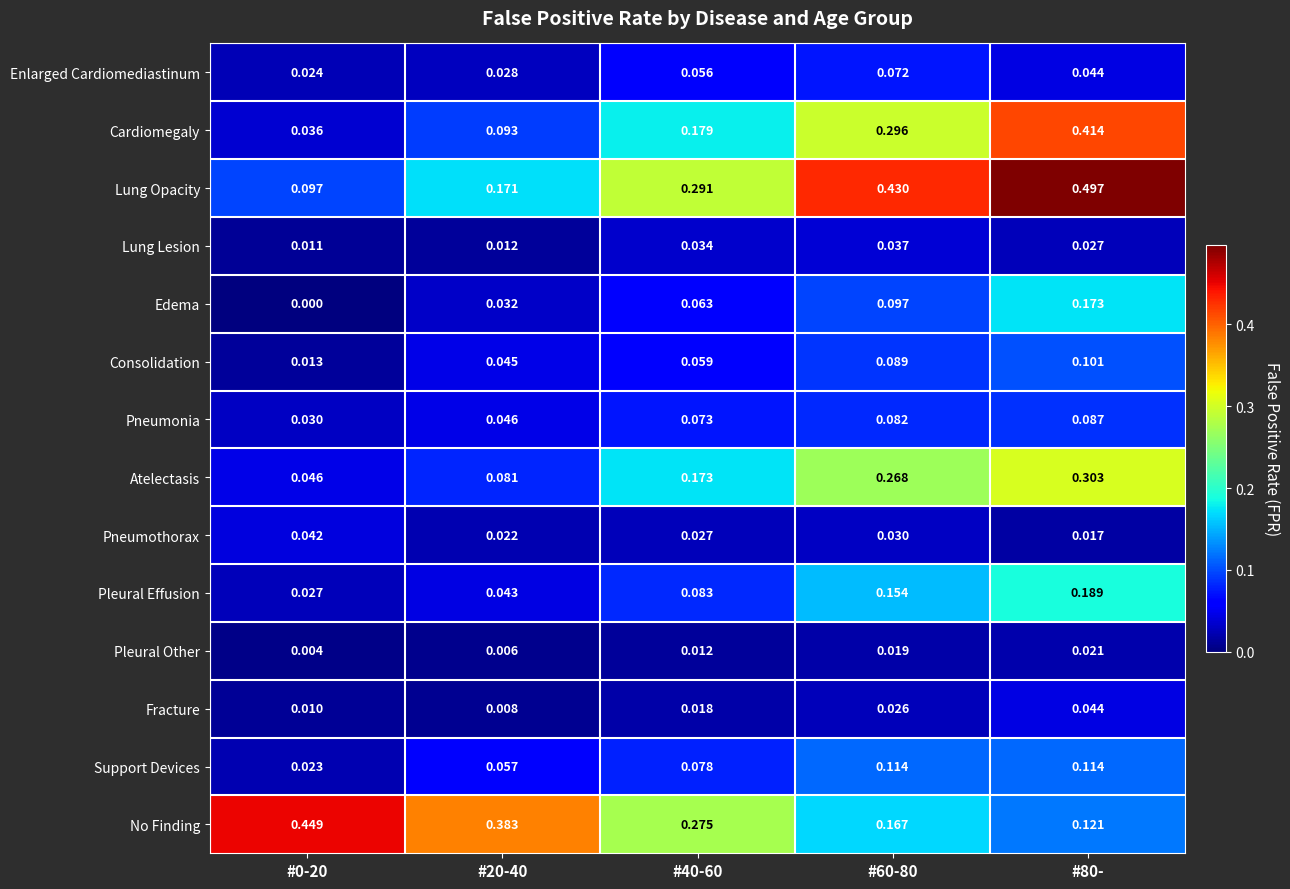

At #60-80, list the series in order from smallest to largest.

Pleural Other, Fracture, Pneumothorax, Lung Lesion, Enlarged Cardiomediastinum, Pneumonia, Consolidation, Edema, Support Devices, Pleural Effusion, No Finding, Atelectasis, Cardiomegaly, Lung Opacity